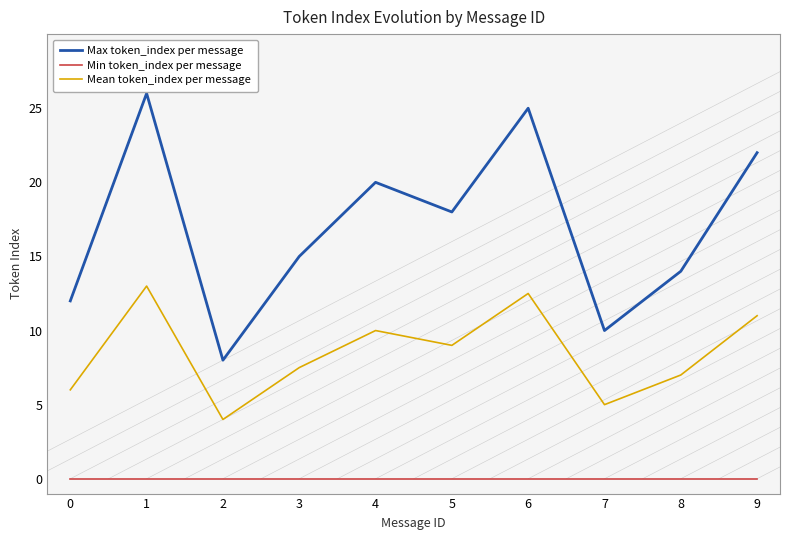

At which label does Mean token_index per message reach its minimum?

2